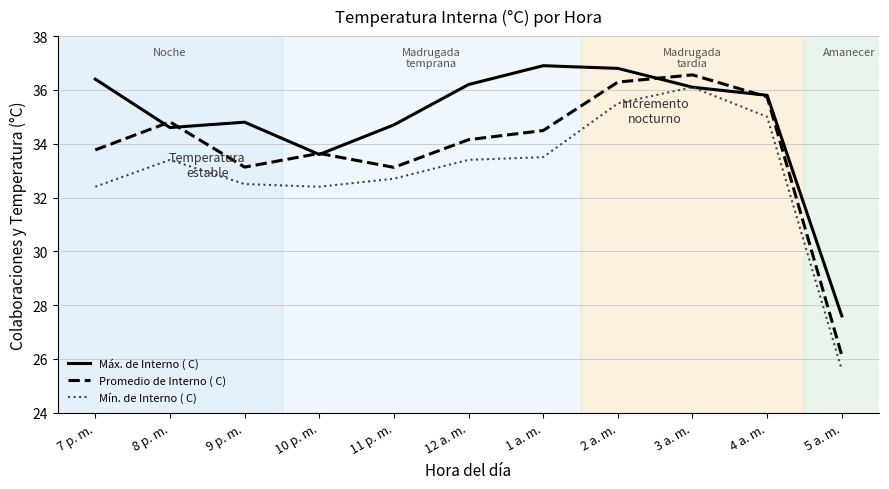

Which series has the largest total across all categories?

Máx. de Interno ( C)